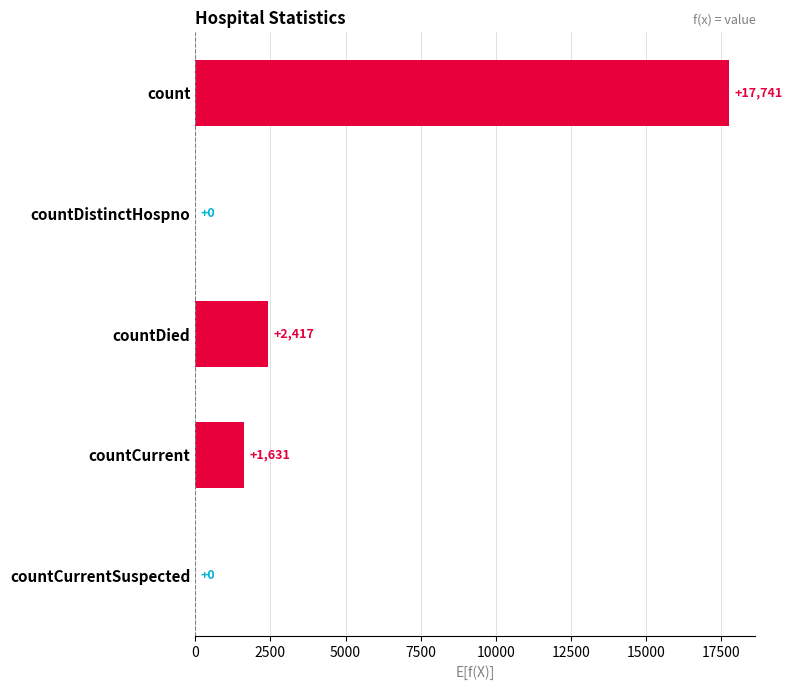

True or false: the data shows 1220 at countDied.

False